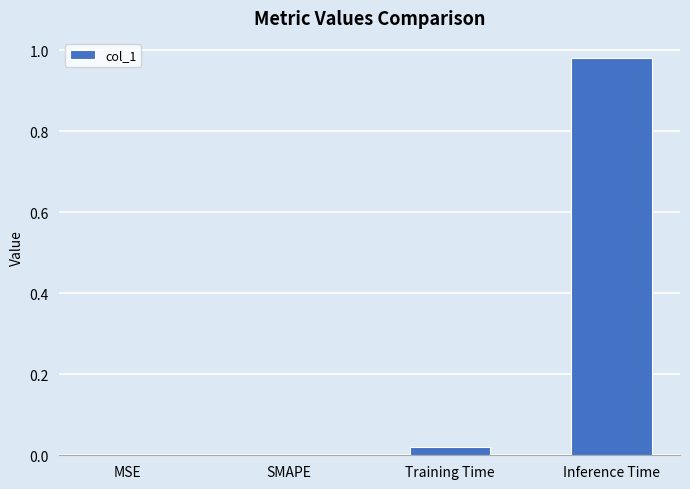

Which label corresponds to the largest value in the chart?

Inference Time